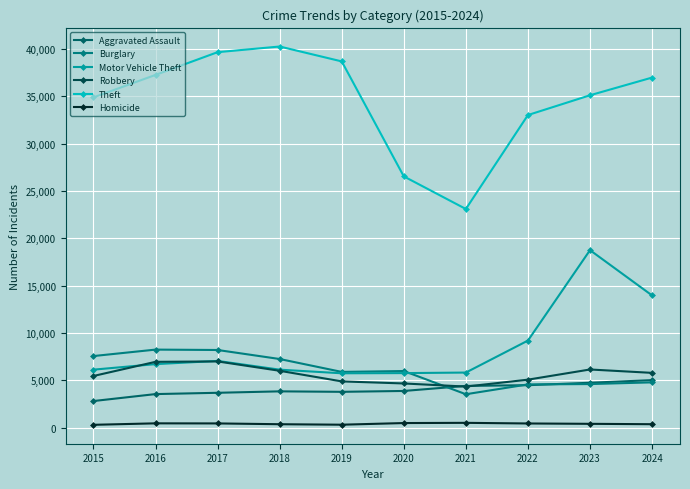

Which series has the widest spread of values?

Theft